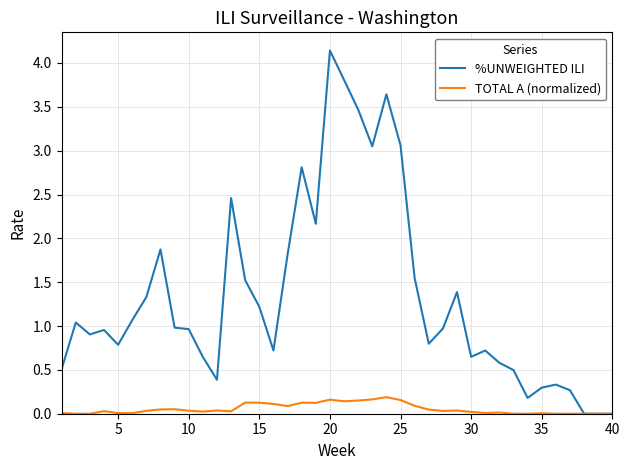

What is the maximum value for %UNWEIGHTED ILI?

4.1